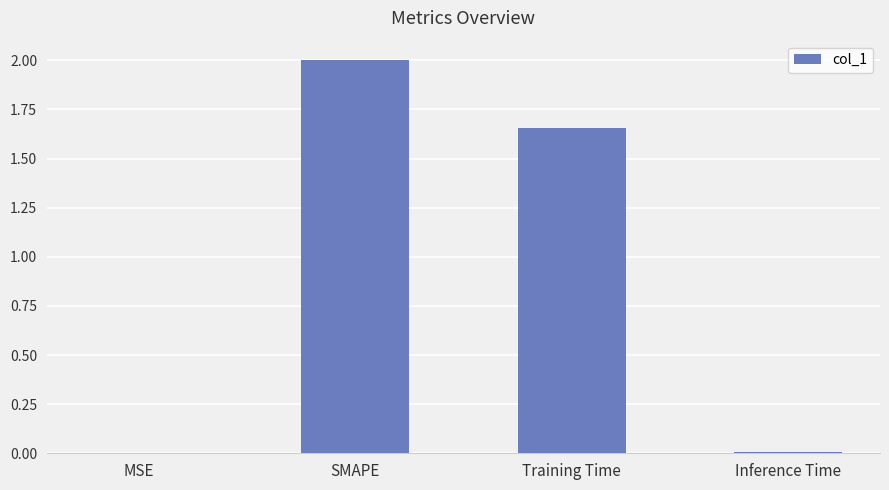

Between Inference Time and SMAPE, which is larger?

SMAPE